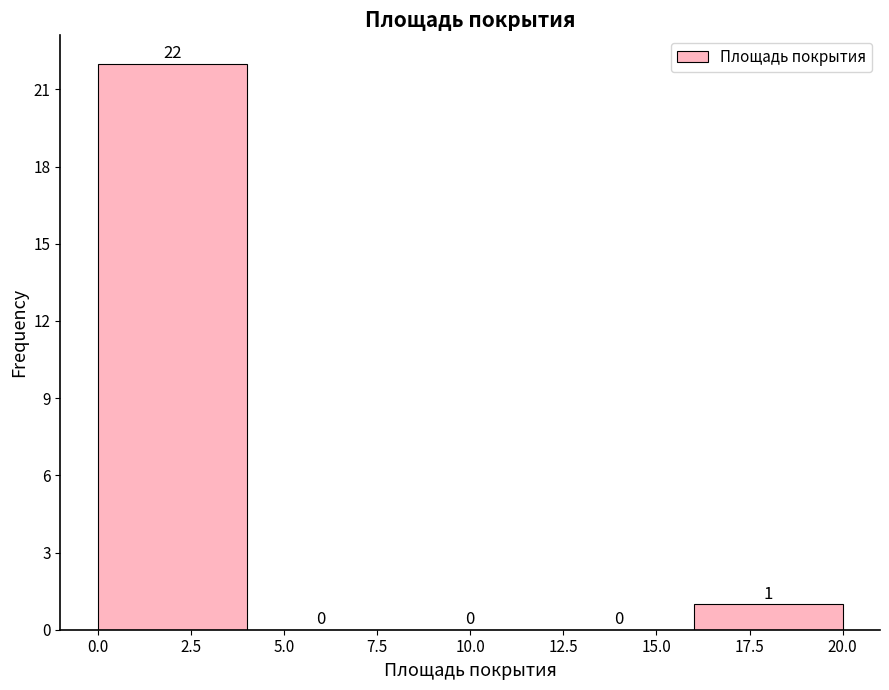

Which range on the x-axis has the tallest bar?

0 to 4